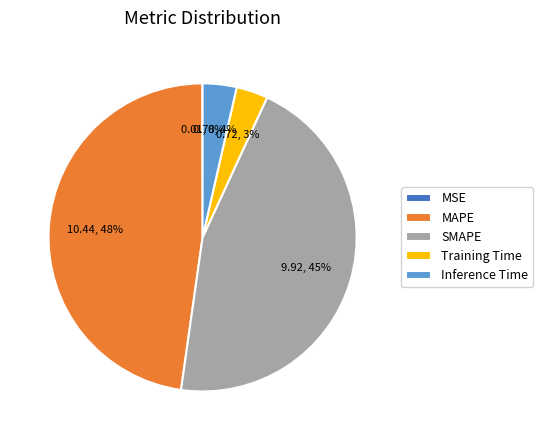

To the nearest percent, what is the average slice percentage?

20%